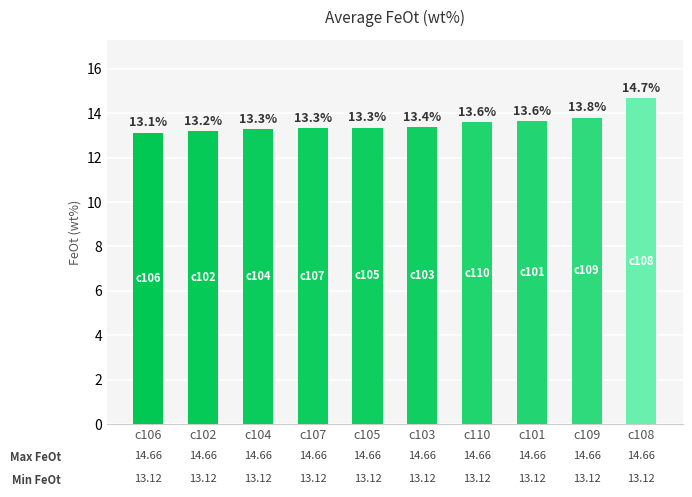

Reading right to left, list all the values displayed in this chart.

c108=14.7	c109=13.8	c101=13.6	c110=13.6	c103=13.4	c105=13.3	c107=13.3	c104=13.3	c102=13.2	c106=13.1